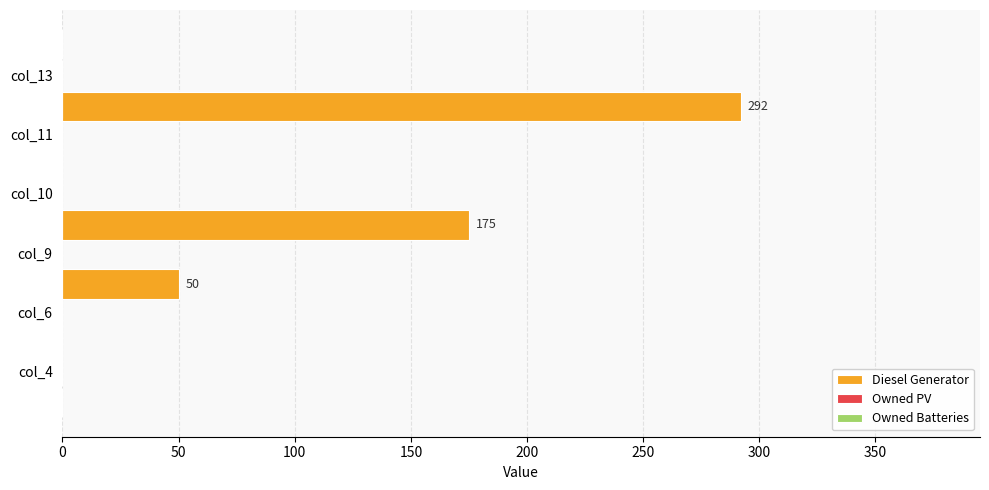

What is the maximum value shown in the chart?

292